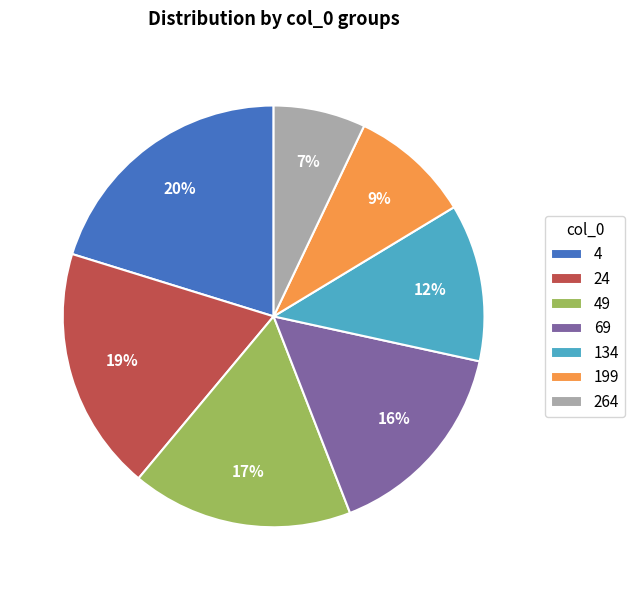

Does 49 account for over 50% of the chart?

No